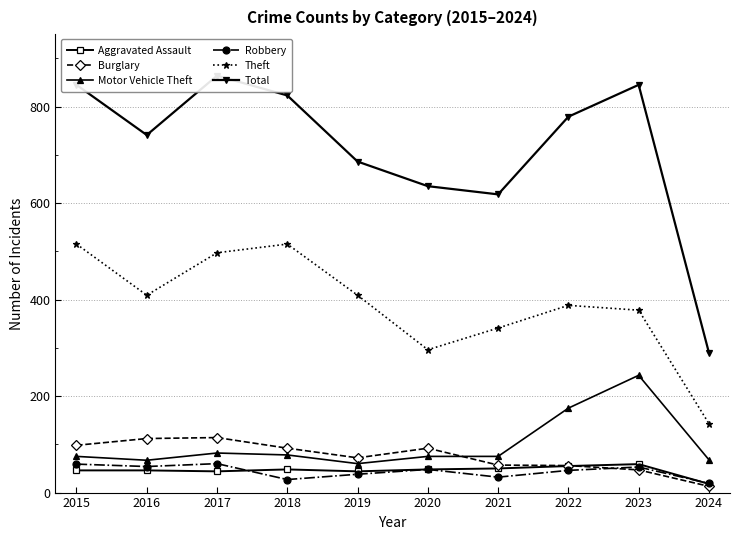

Where does the Aggravated Assault series first go above 48?

2021